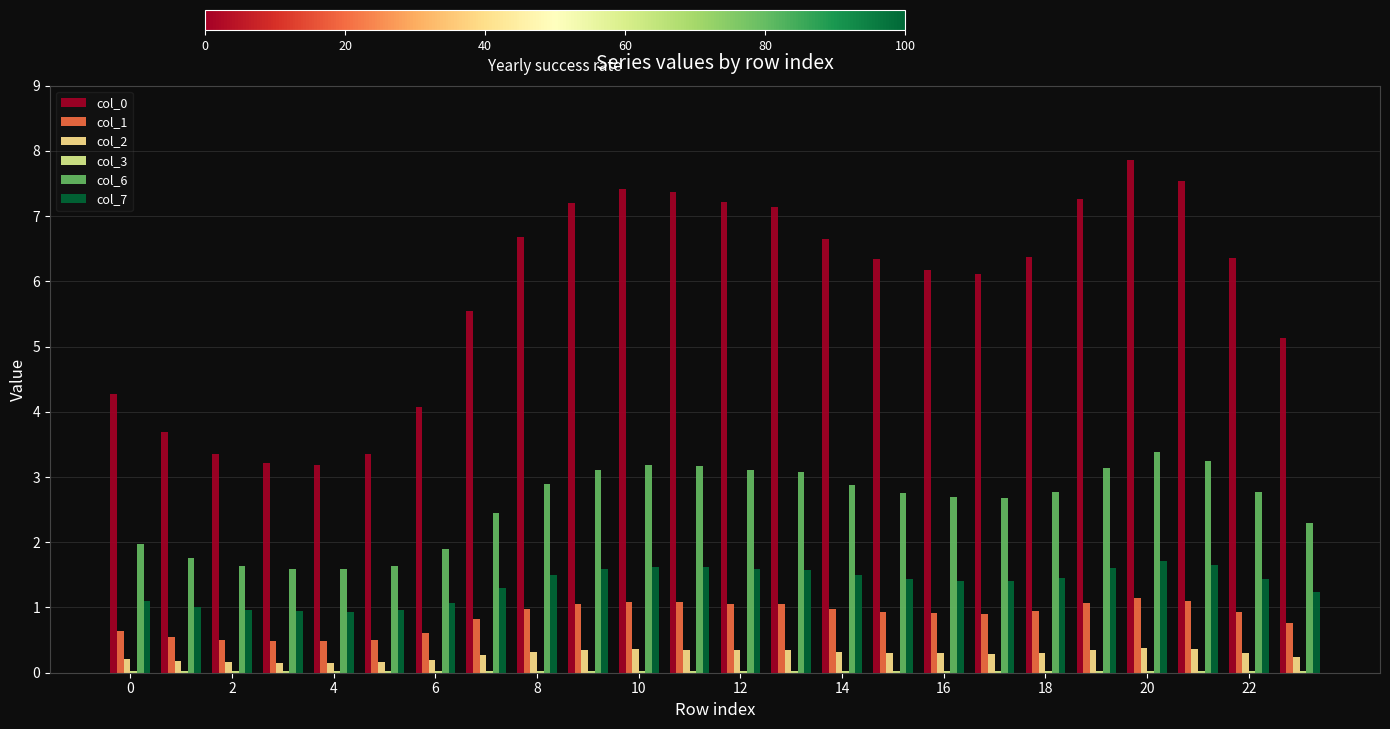

How many categories are shown in the chart?

24